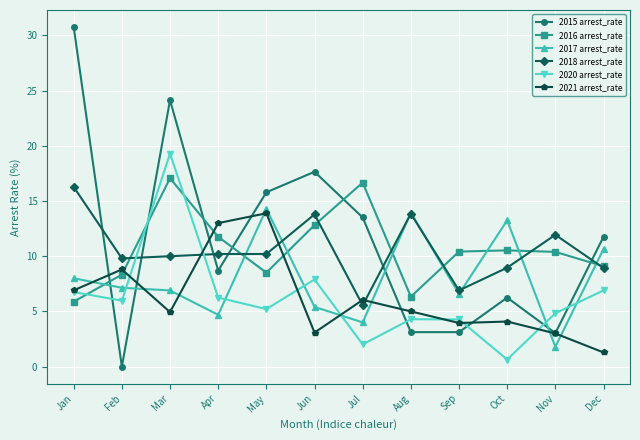

The 2021 arrest_rate series shows 0.9 at Nov. True or false?

False